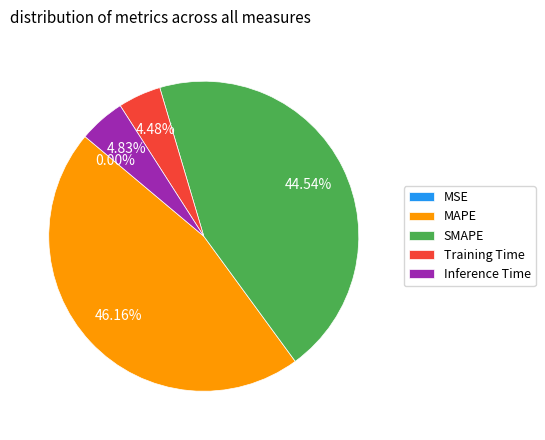

What is the largest slice in the pie chart?

MAPE